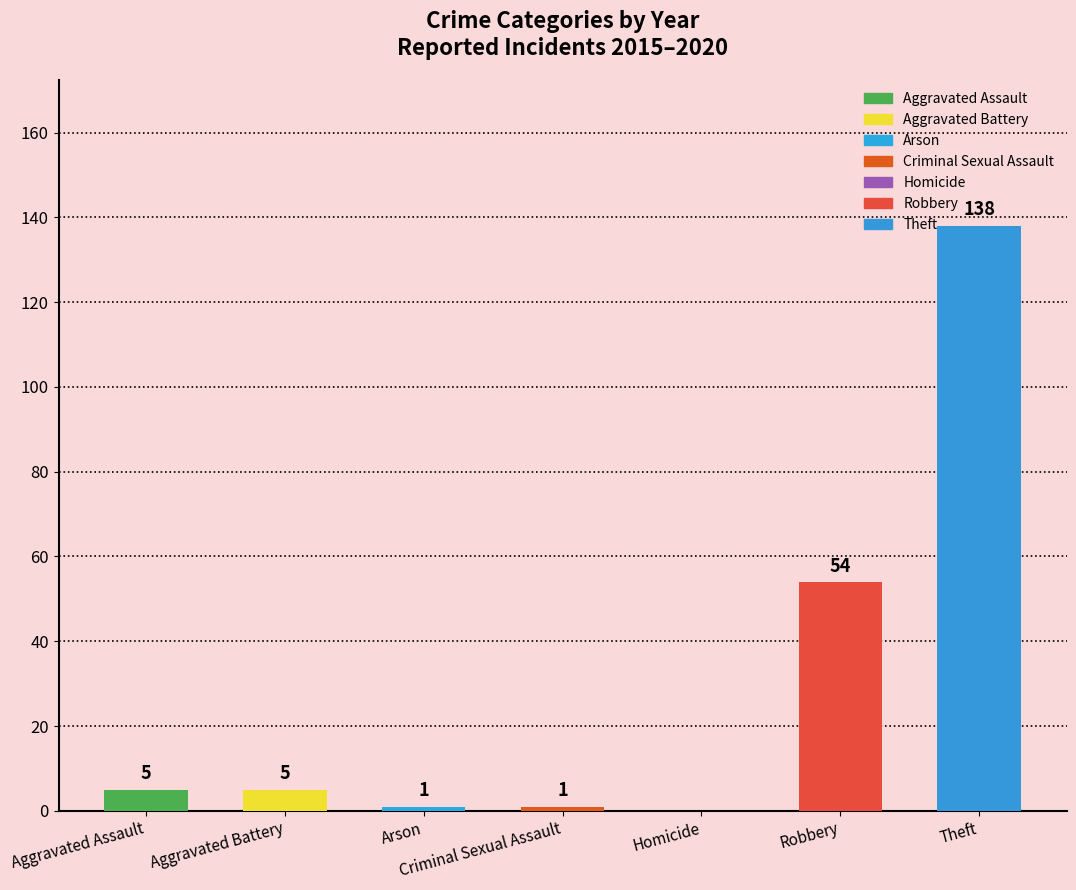

What is the change in value from Aggravated Battery to Robbery?

+49